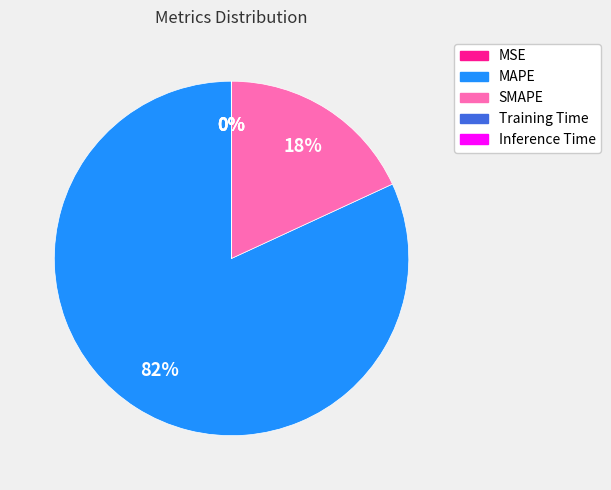

Does MAPE represent more than half of the total?

Yes